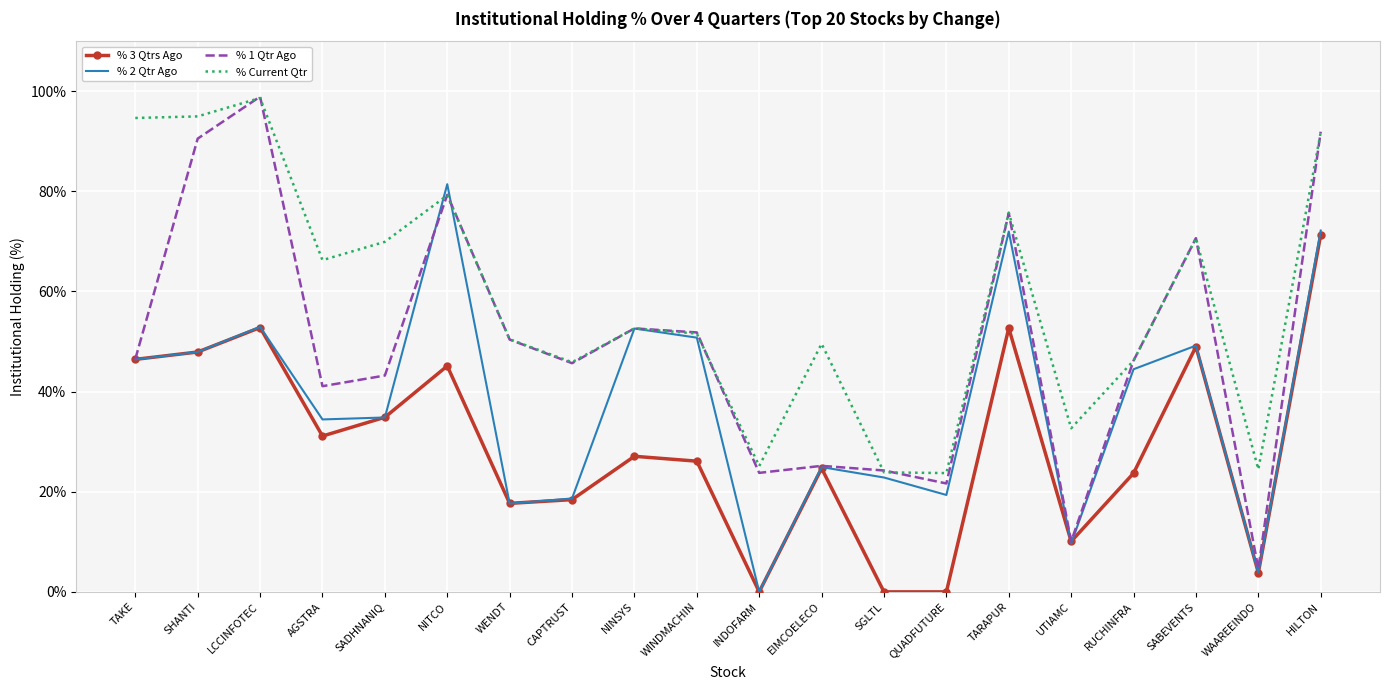

Rank the series by their average value, from lowest to highest.

% 3 Qtrs Ago, % 2 Qtr Ago, % 1 Qtr Ago, % Current Qtr